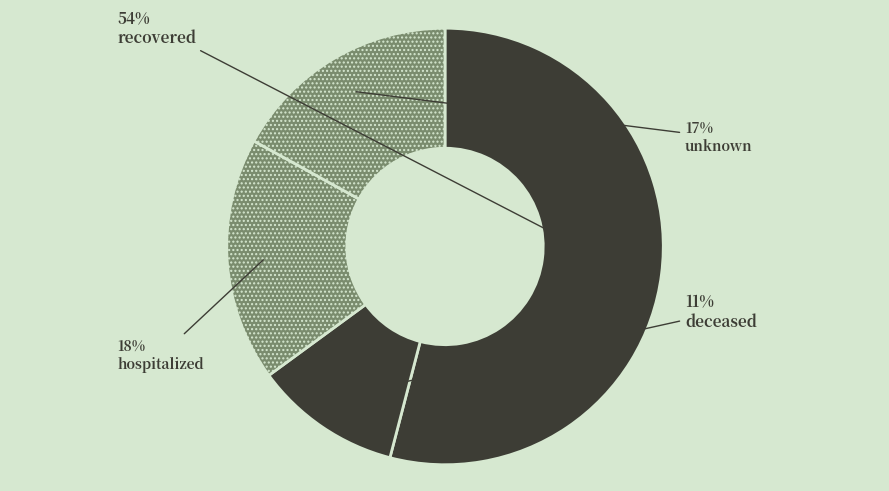

Count the number of slices in the pie.

4